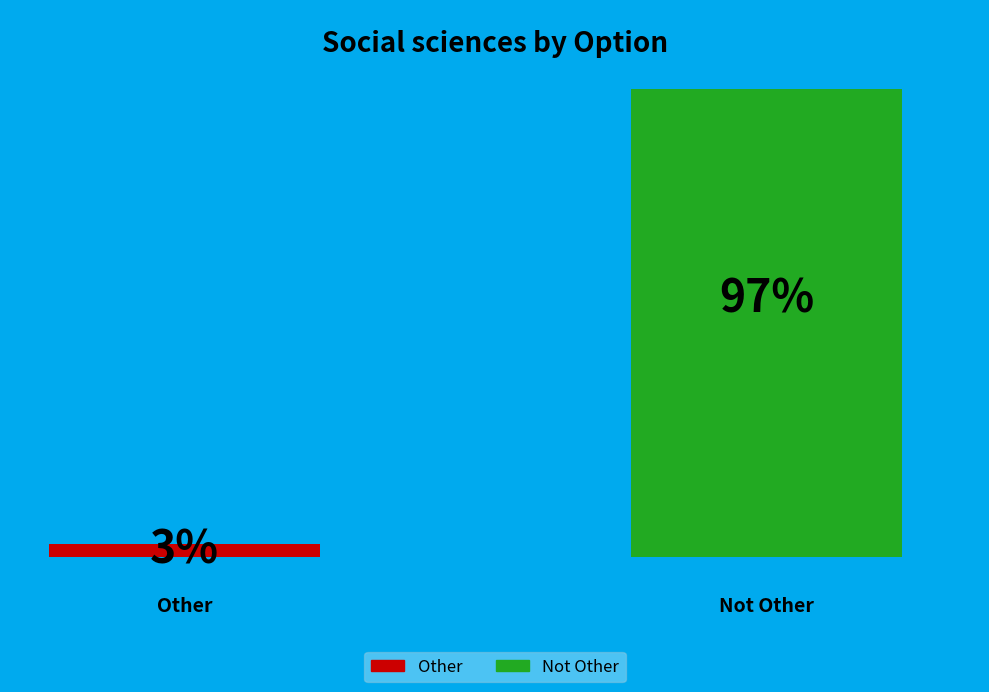

True or false: Not Other accounts for 97% of the total.

True